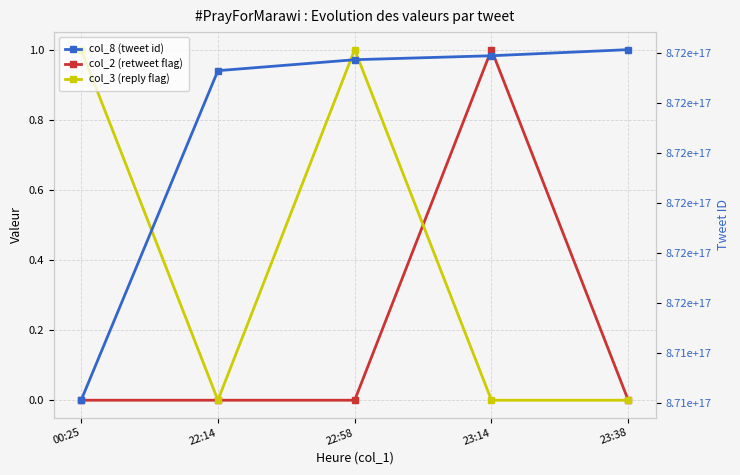

Reading left to right, what are all the values shown in this chart?

col_2 (retweet flag): 0	0	0	1	0
col_3 (reply flag): 1	0	1	0	0
col_8 (tweet id): 871402437797486592	871732050369236992	871743006683971584	871746975988719616	871753083281317888